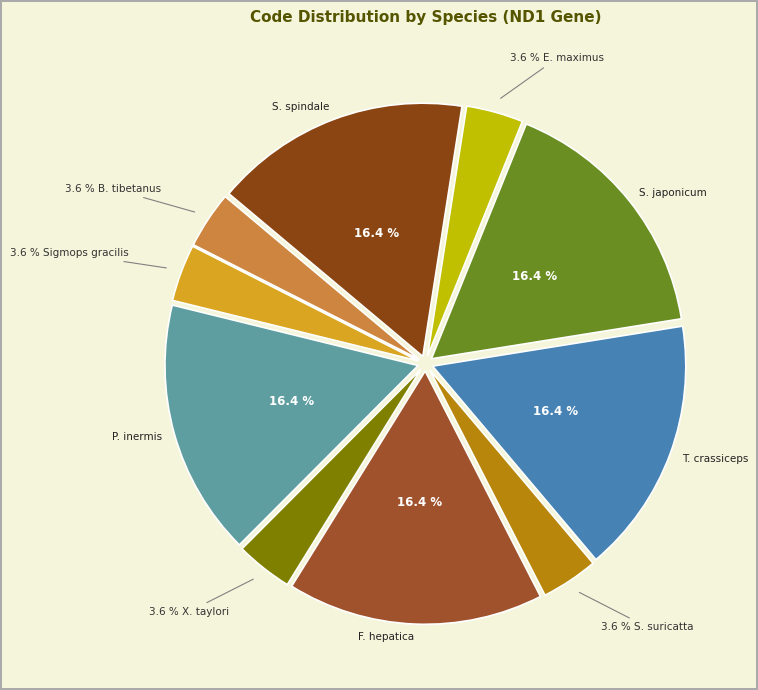

How many slices are in this pie chart?

10